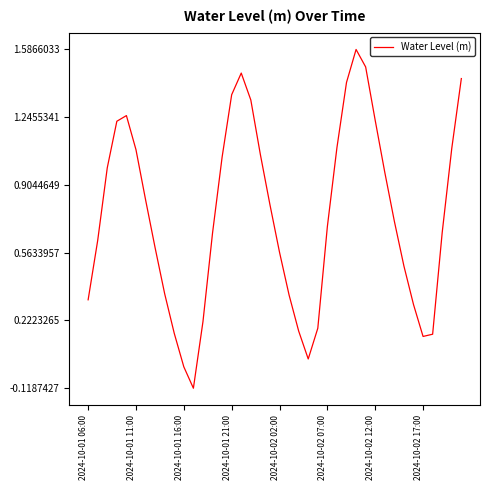

What is the difference between the maximum and minimum values?

1.7